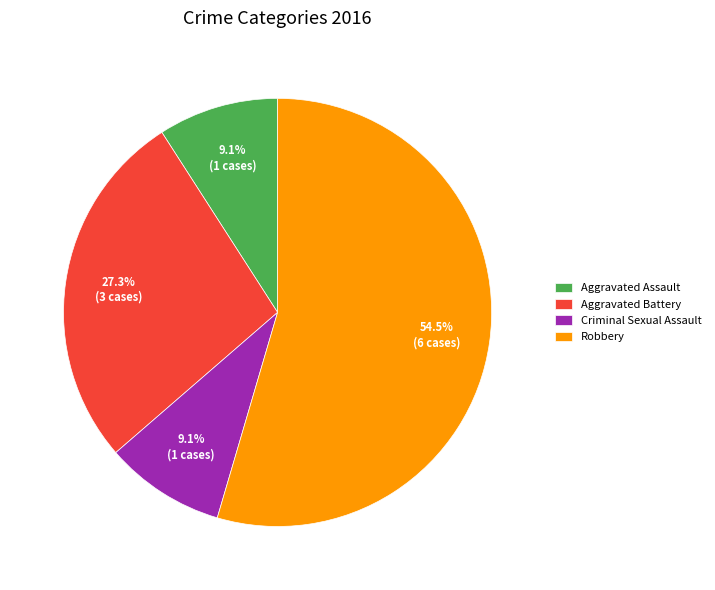

Count the number of slices in the pie.

4